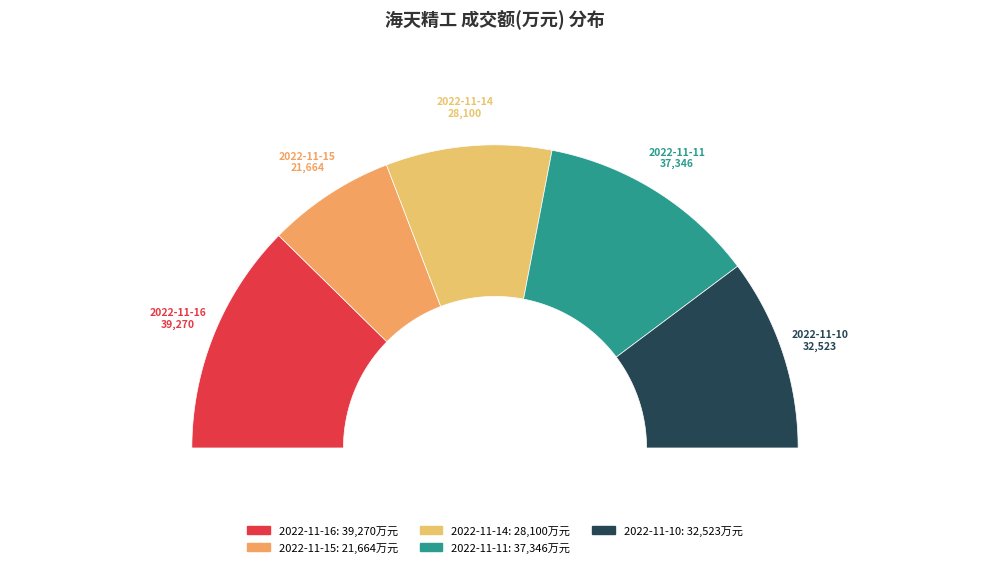

How much of the chart is everything except 2022-11-16?

75.3%